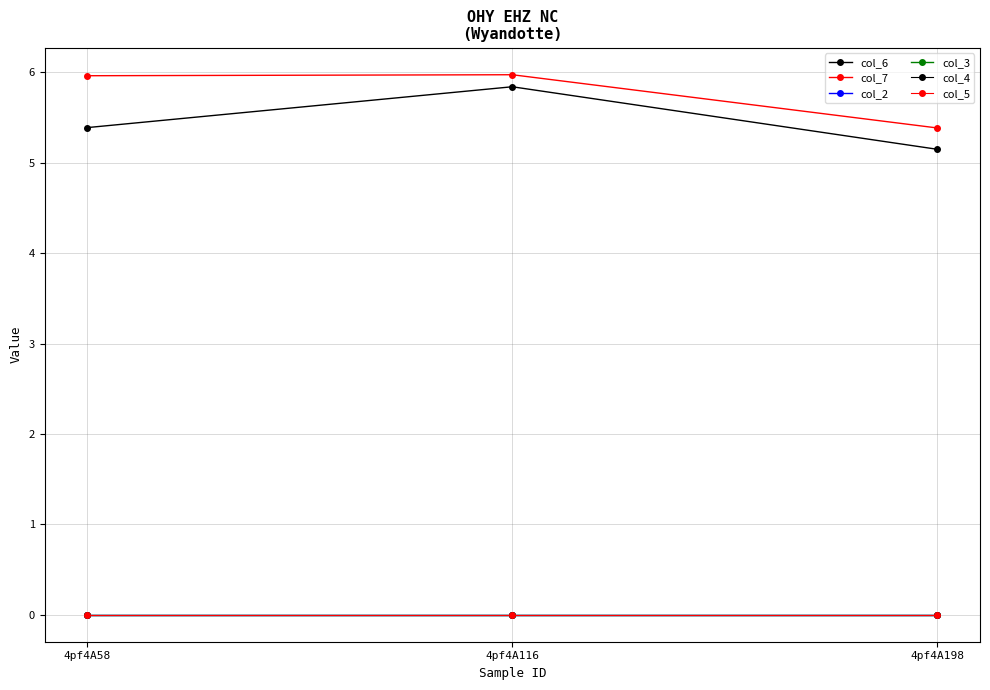

Does the chart display data point markers on the line(s)?

Yes